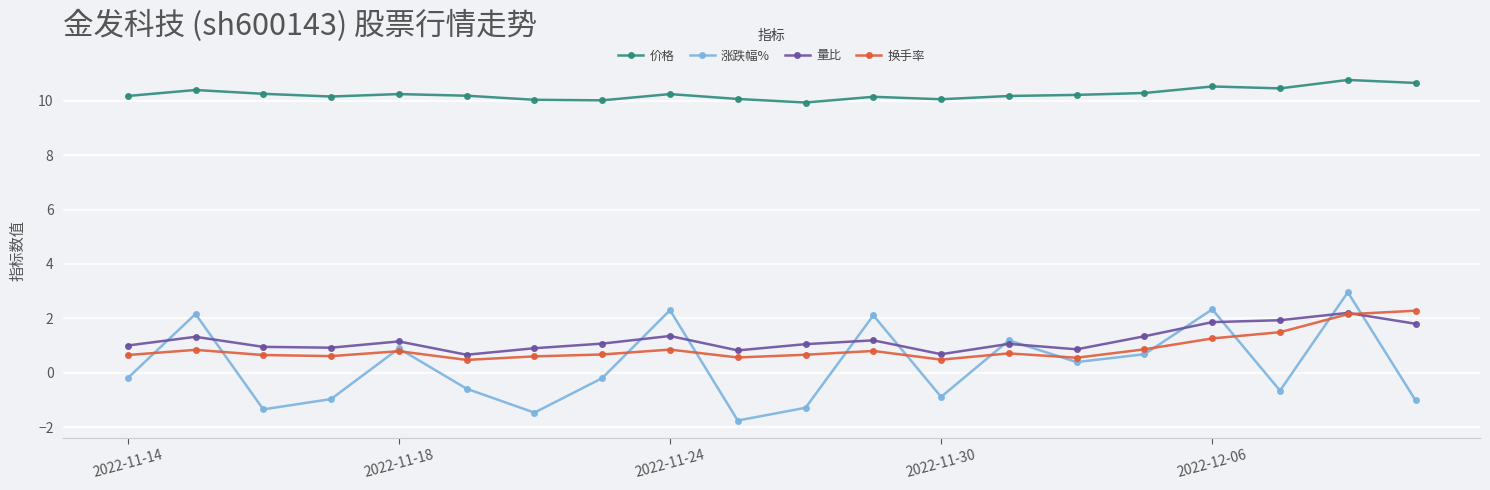

True or false: 涨跌幅% has more than 2 points higher than both neighbors.

True